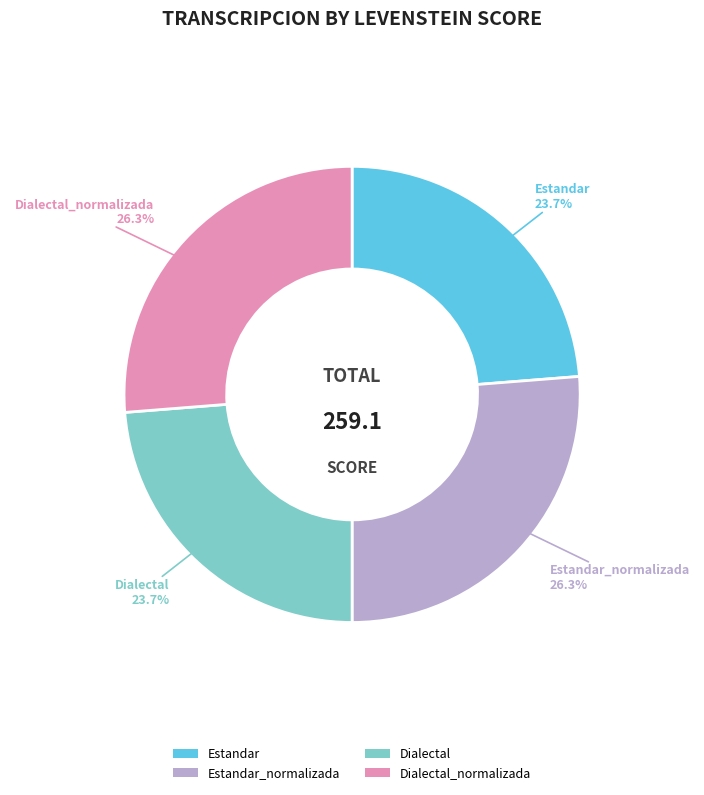

Is there a majority slice in this chart?

No